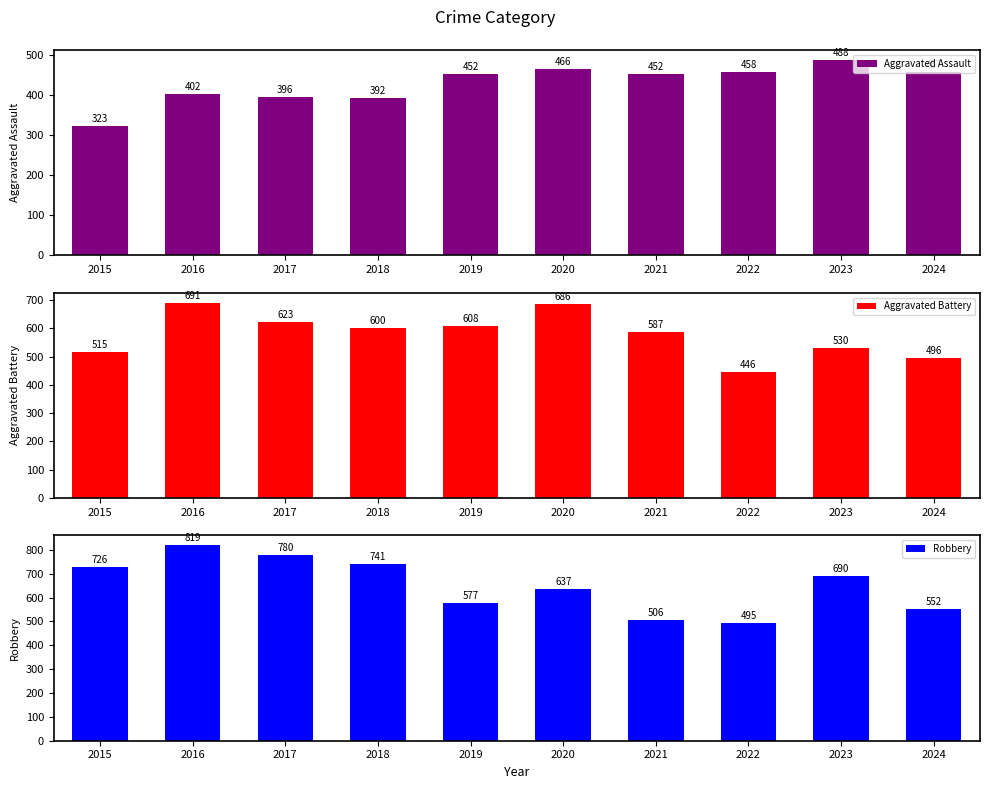

Which series has the largest range (max minus min)?

Robbery